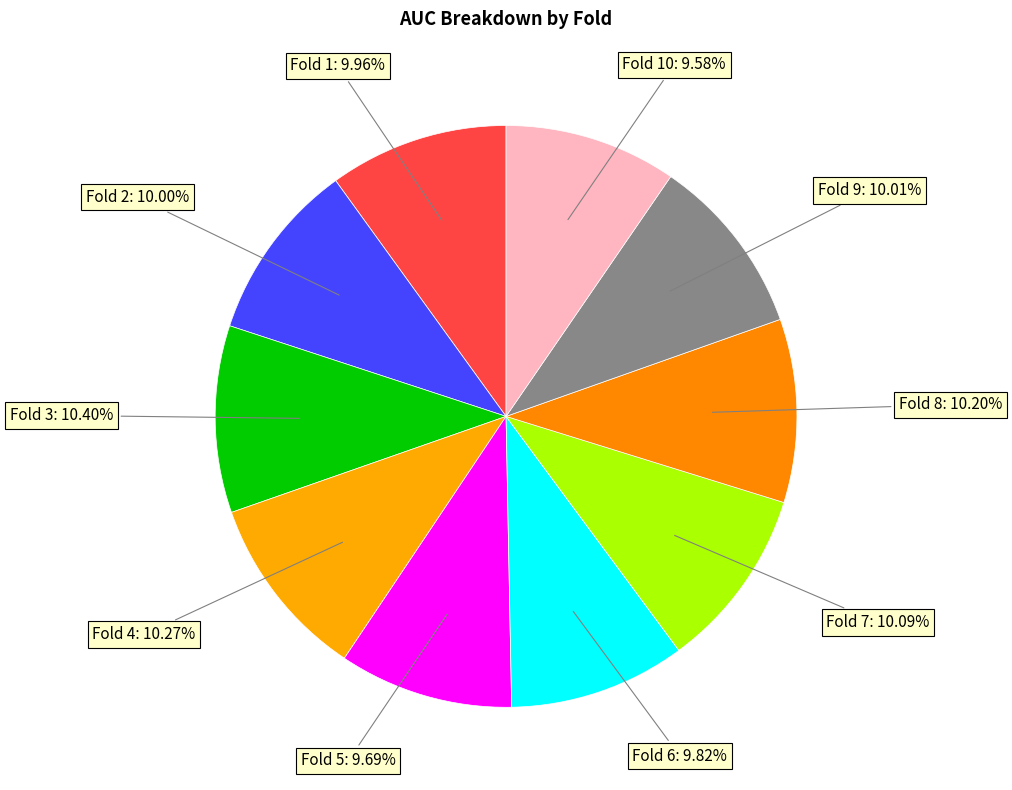

How many slices are in this pie chart?

10